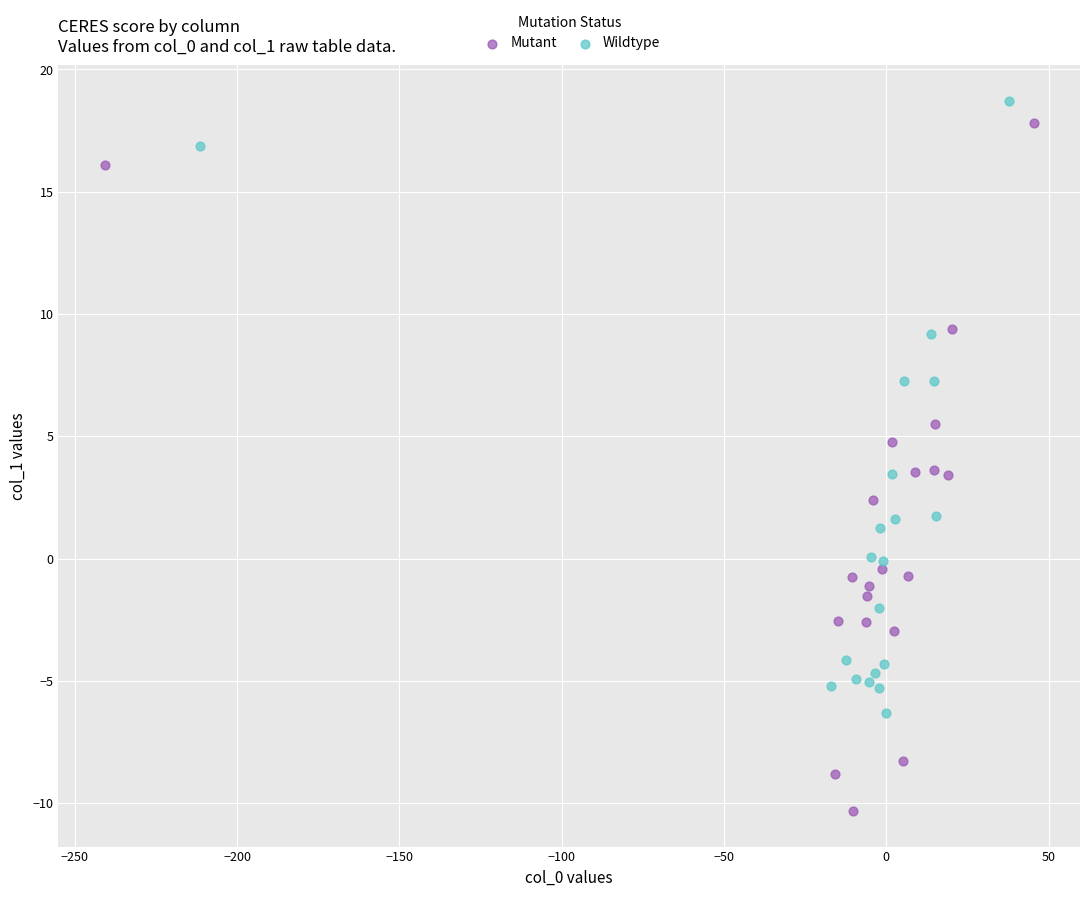

Which series reaches the maximum Y coordinate?

Wildtype